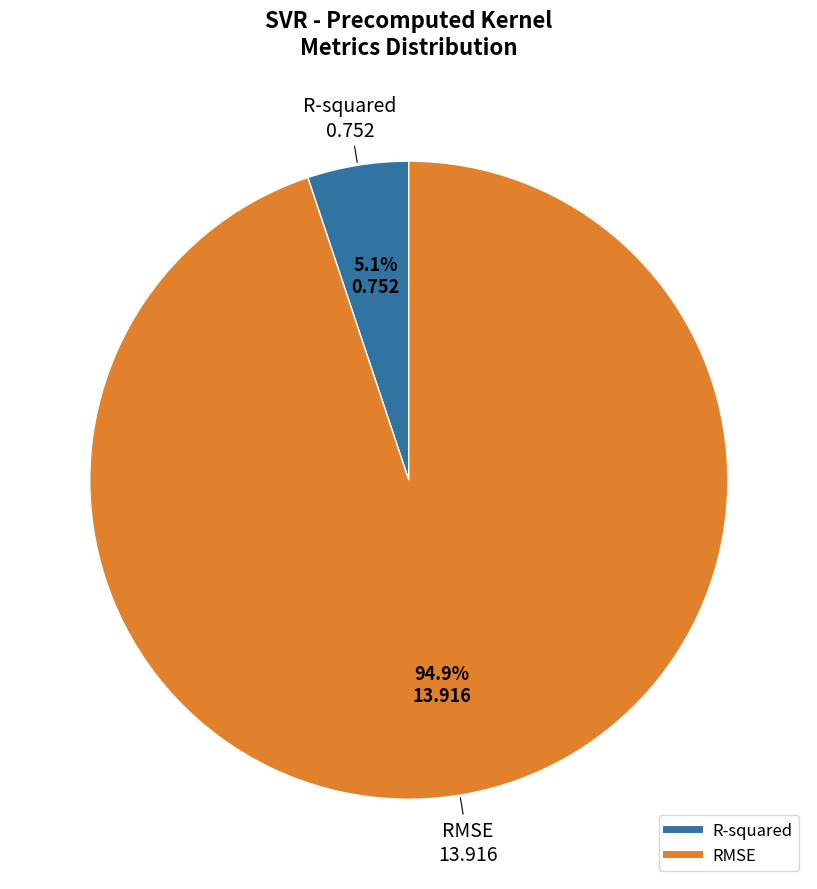

What percentage is the R-squared slice, to the nearest percent?

5%